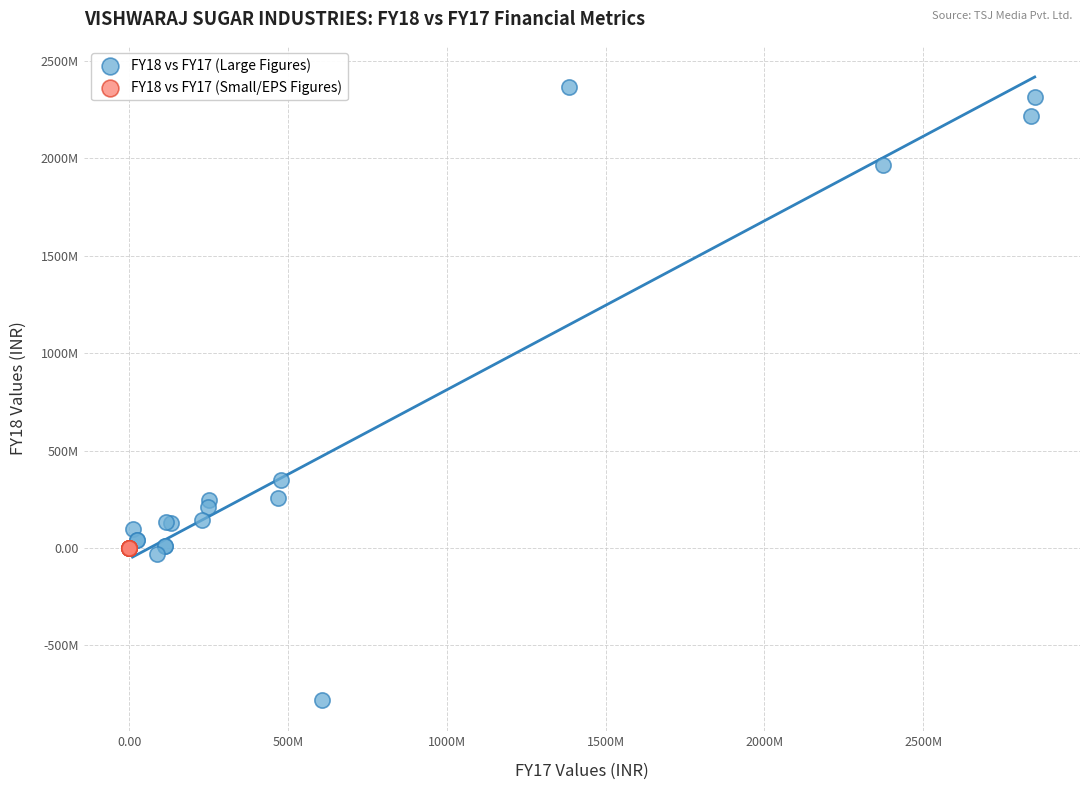

What are all the series names shown in the legend?

FY18 vs FY17 (Large Figures), FY18 vs FY17 (Small/EPS Figures)